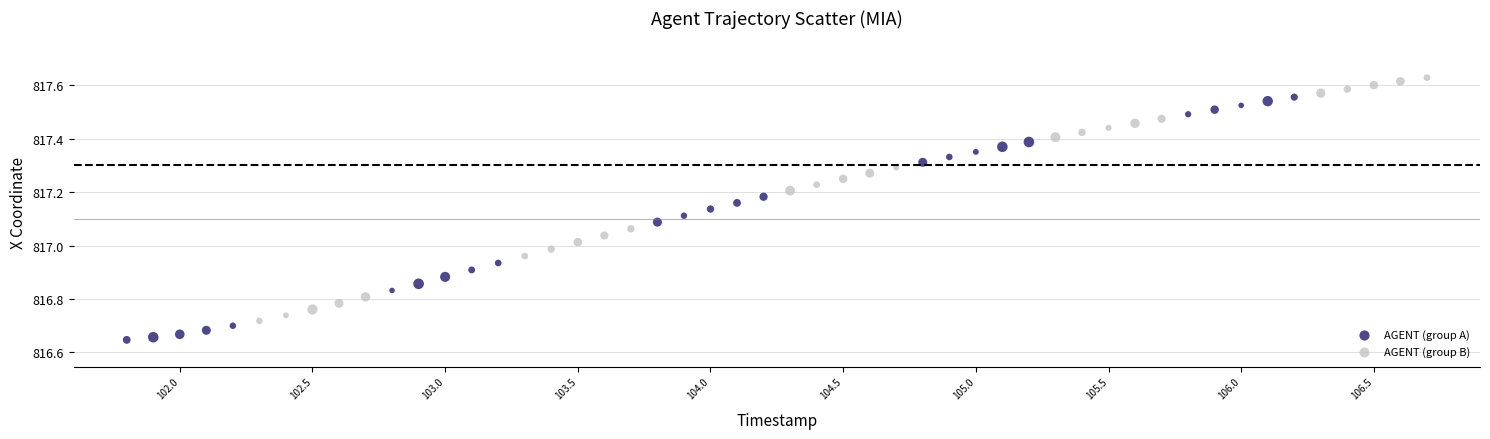

Which series contains the highest Y value?

AGENT (group B)